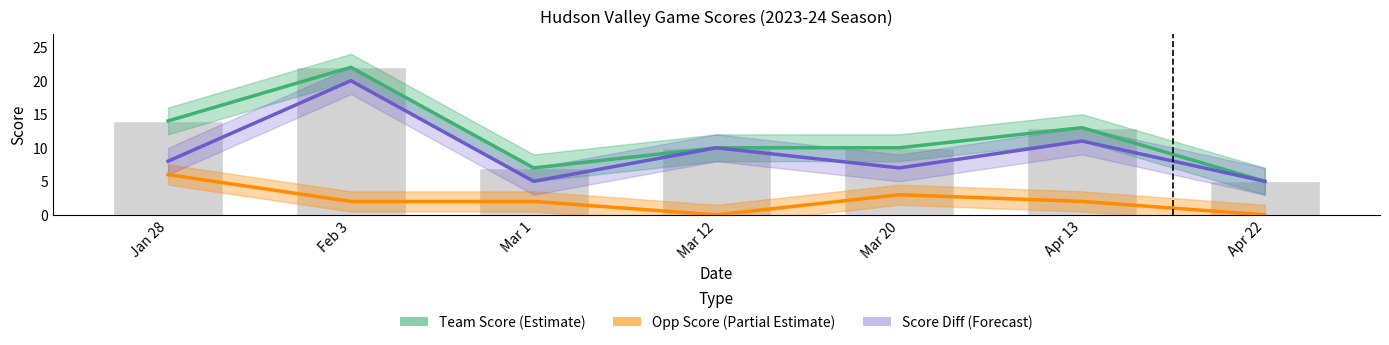

What is the label of the 3rd bar from the left?

Mar 1